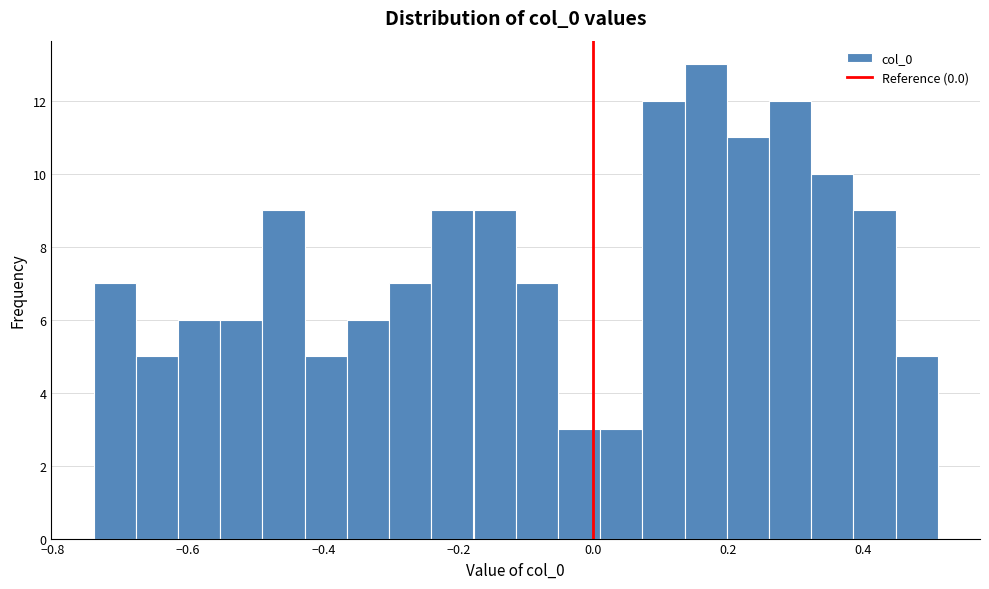

Around what value on the x-axis is the tallest bar? Give the approximate position of its centre, as read against the axis.

0.16